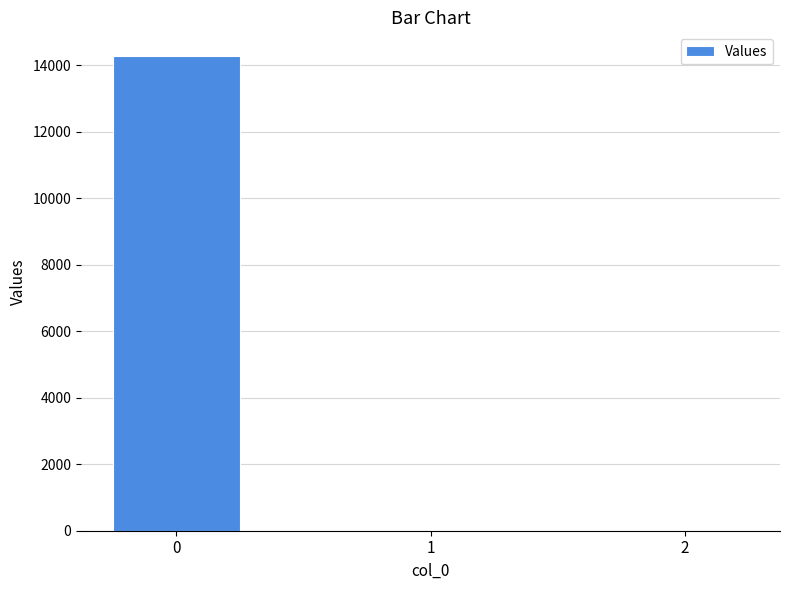

What is the sum of all values?

14274.7